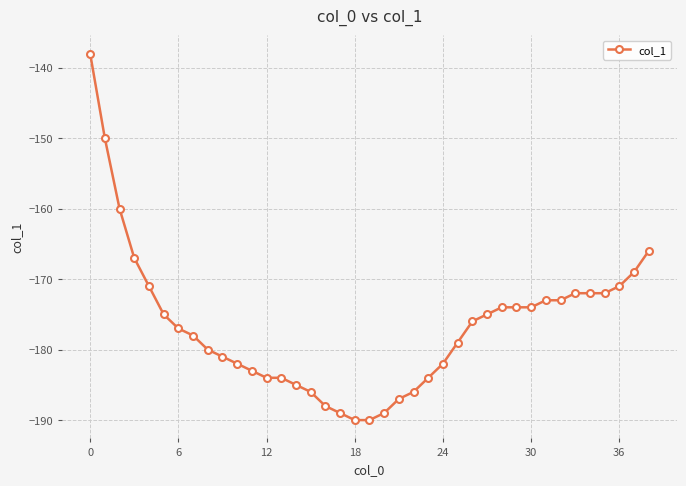

Does the chart display data point markers on the line(s)?

Yes